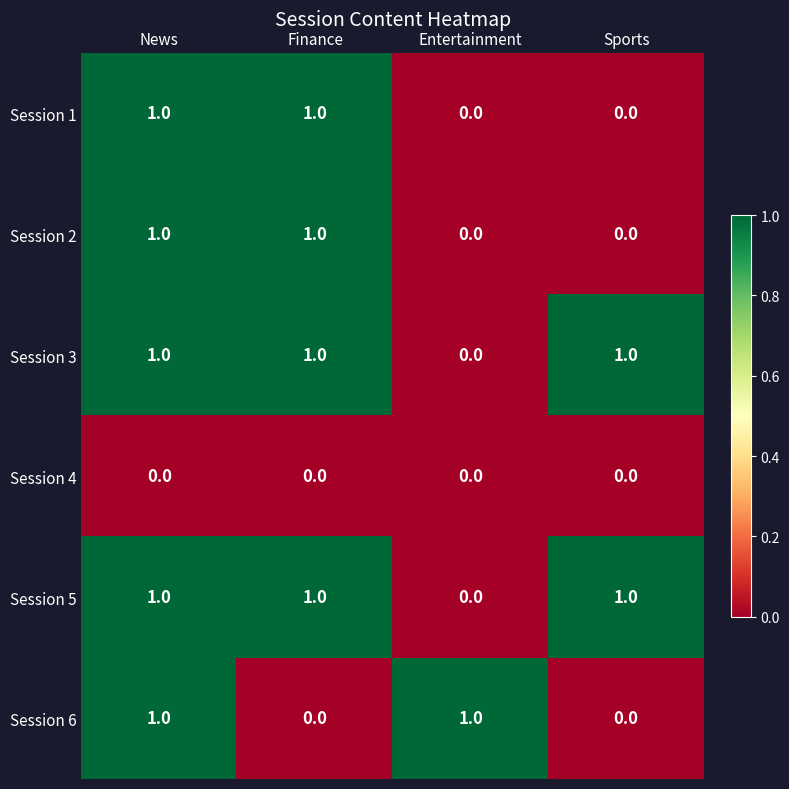

Is the value of Session 5 at Finance greater than the value of Session 6 at Sports?

Yes